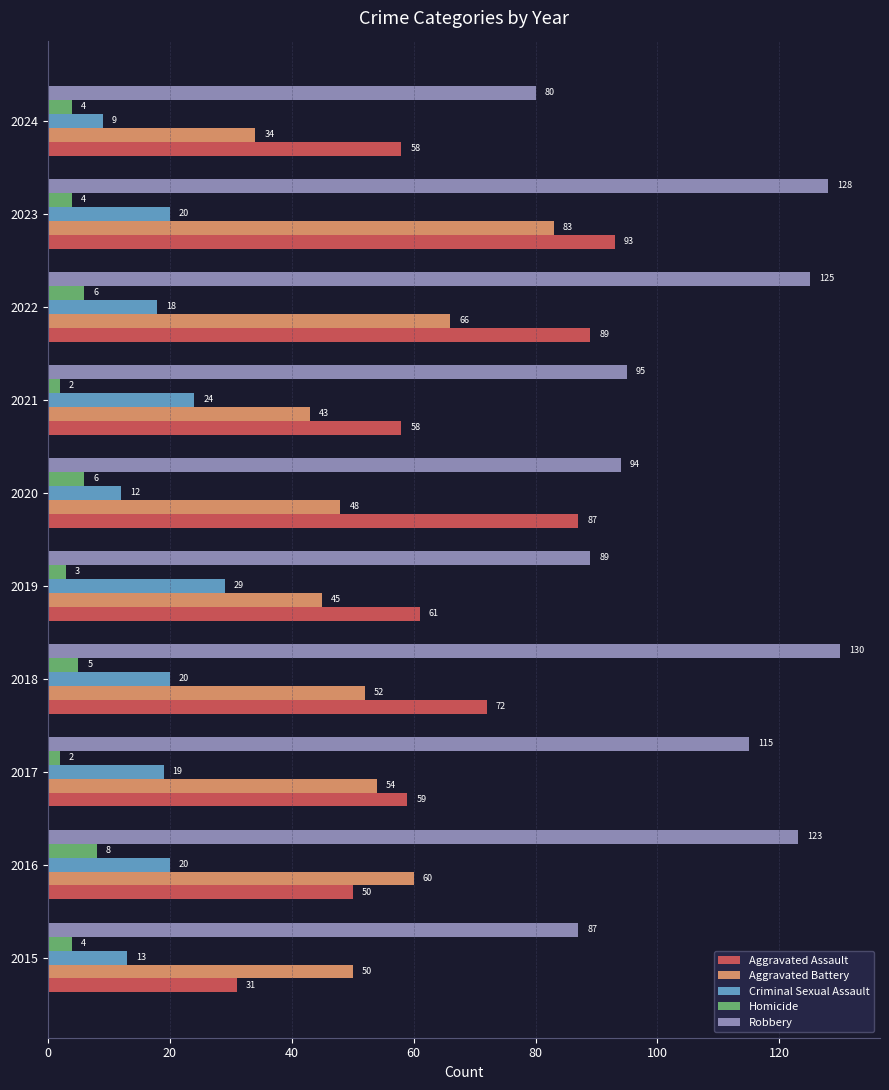

Which series has the widest spread of values?

Aggravated Assault